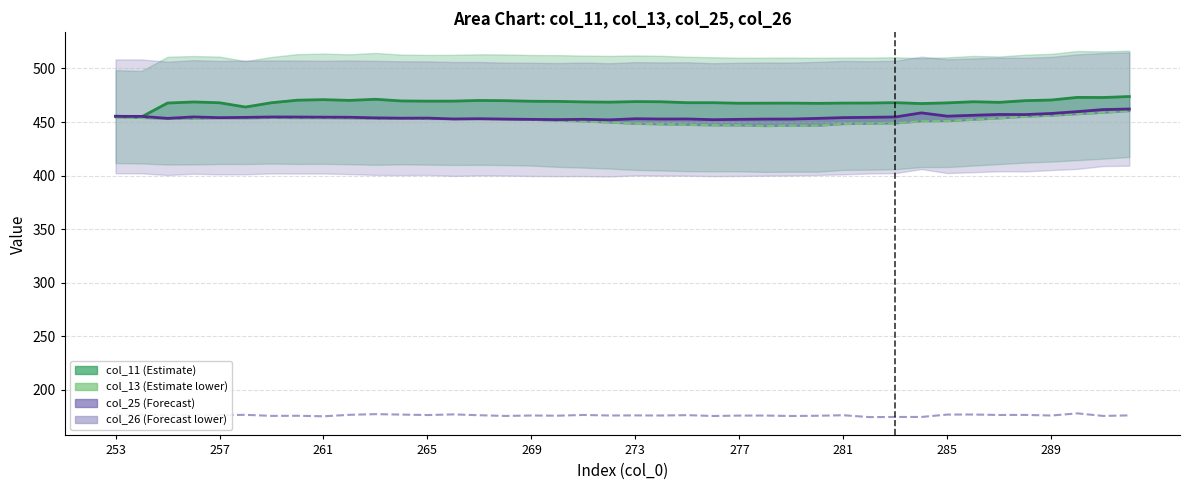

True or false: col_11 and col_13 cross at least once.

False